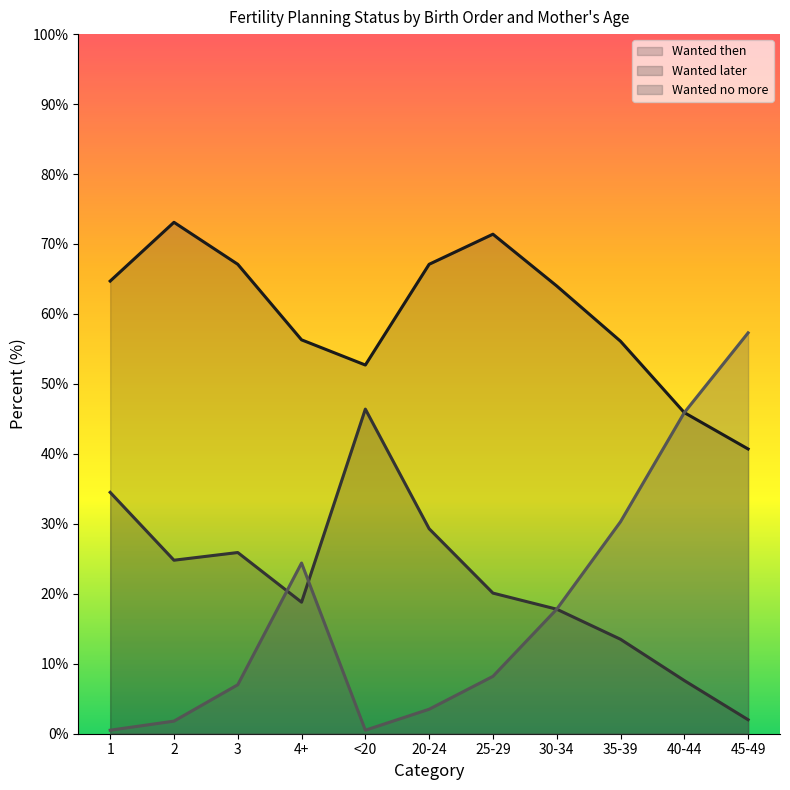

Which series has the widest spread of values?

Wanted no more